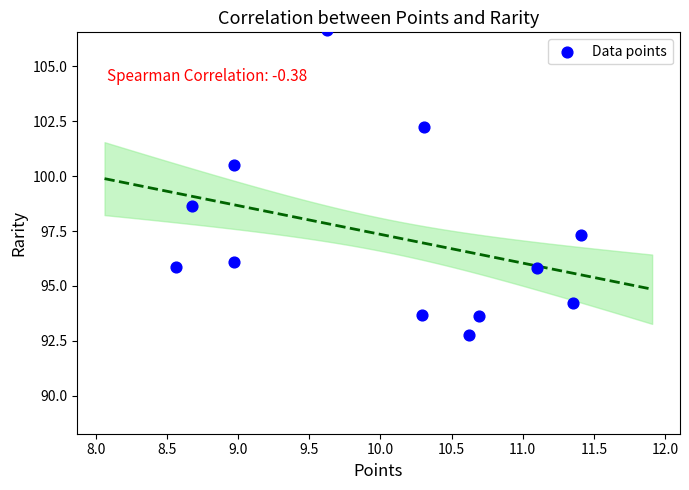

What is the average X value?

10.0